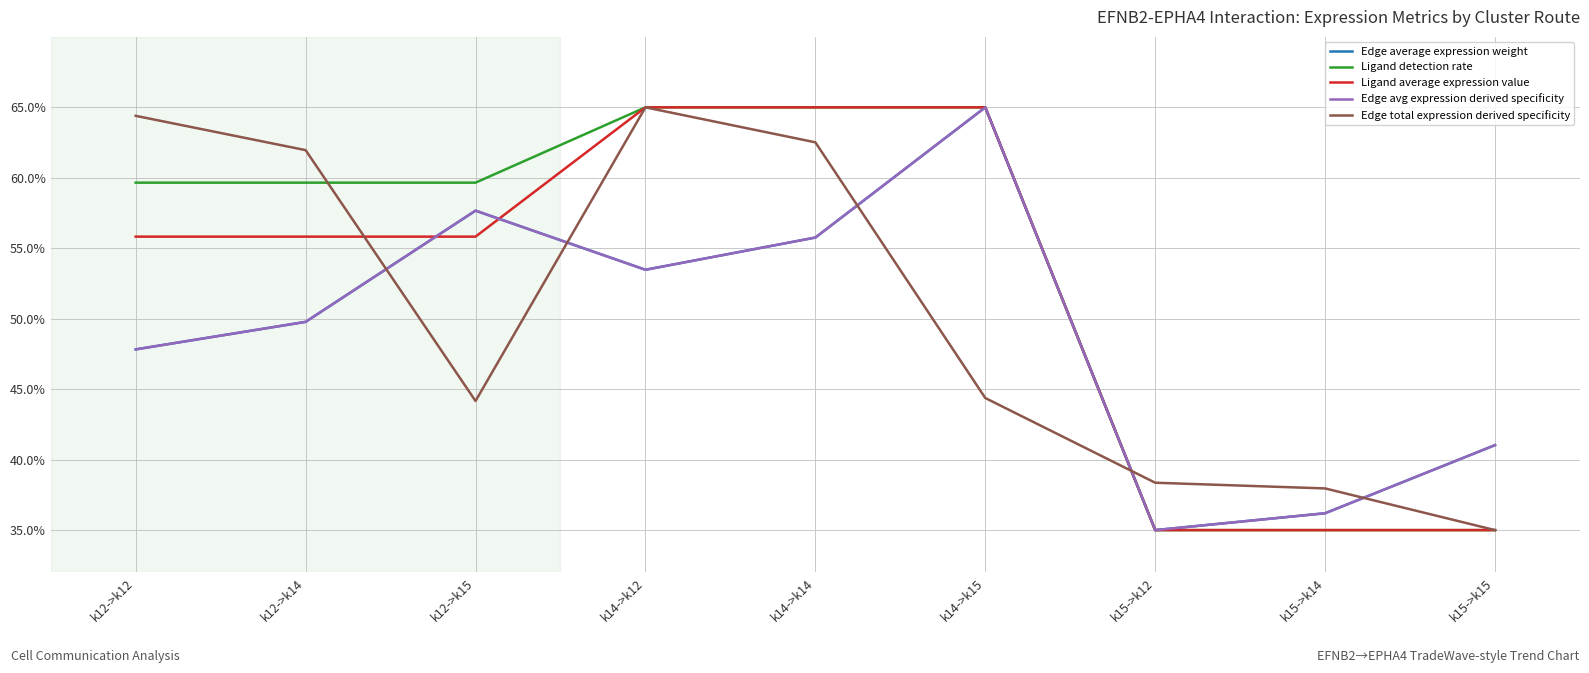

Does the chart have visible grid lines?

Yes